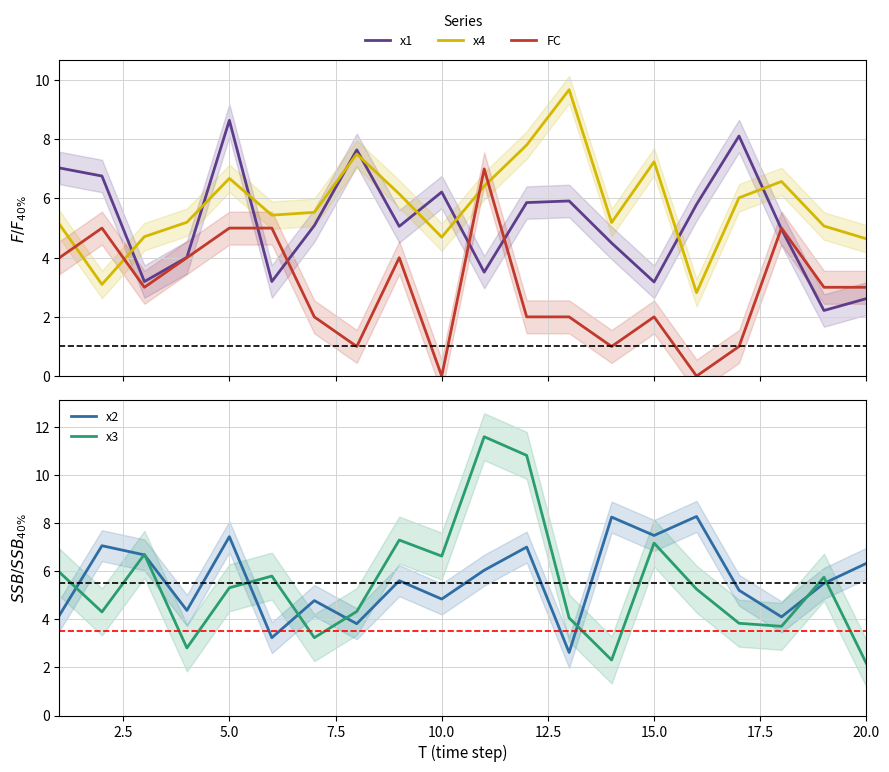

What is the lowest value of the x1 series?

2.2